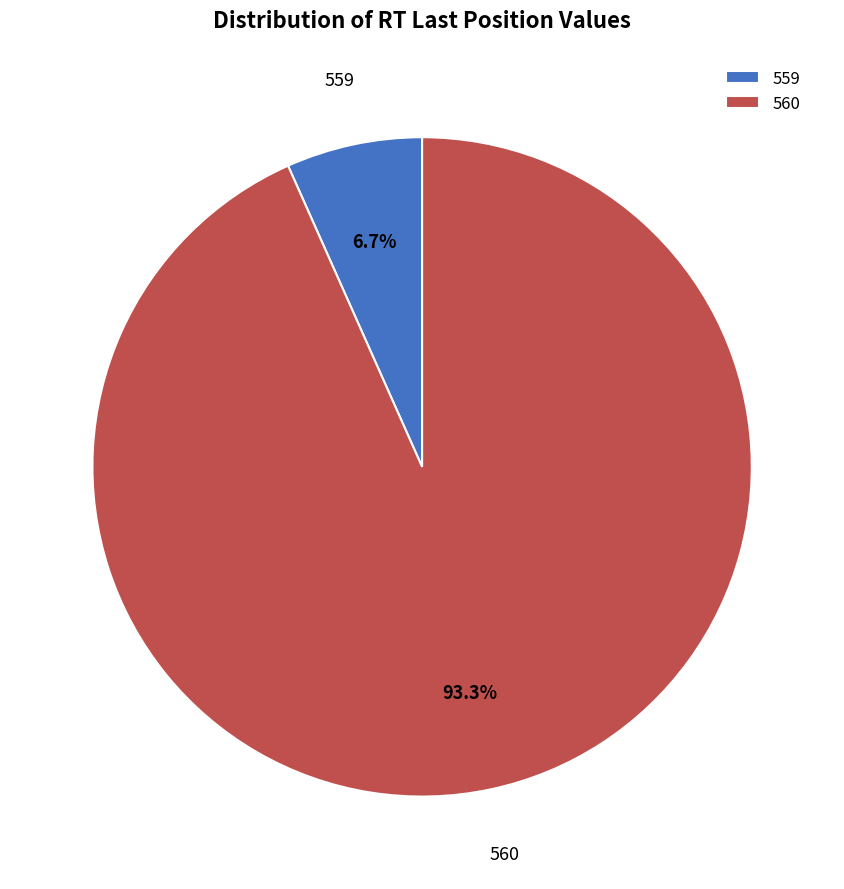

What portion of the pie excludes 559?

93.3%